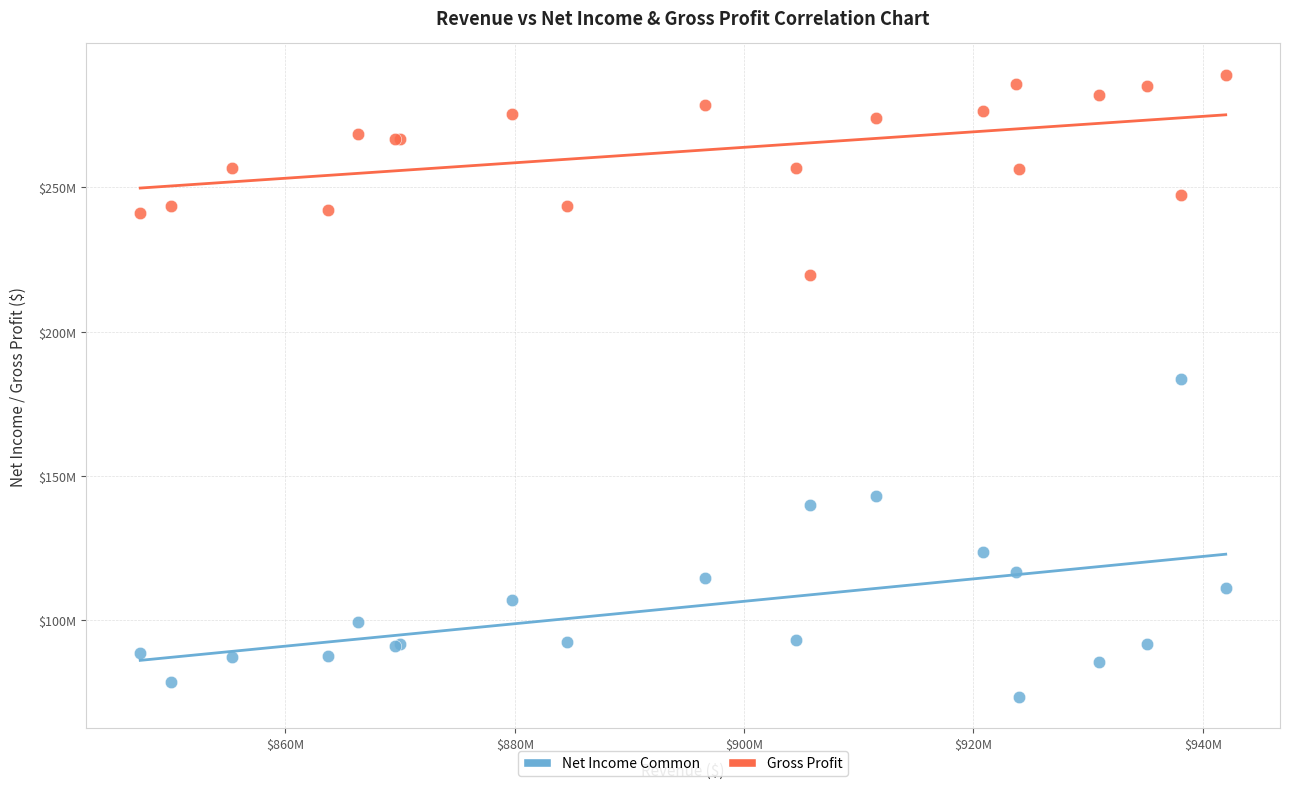

Which series reaches the maximum Y coordinate?

Gross Profit